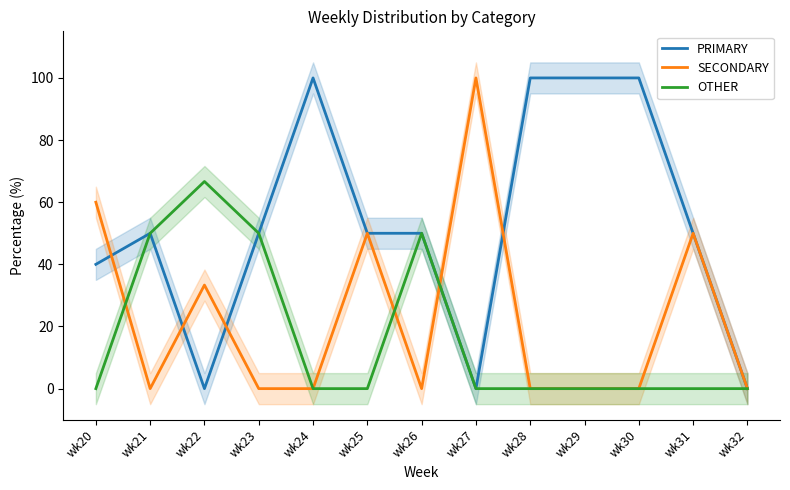

At which label does PRIMARY first exceed 50?

wk24